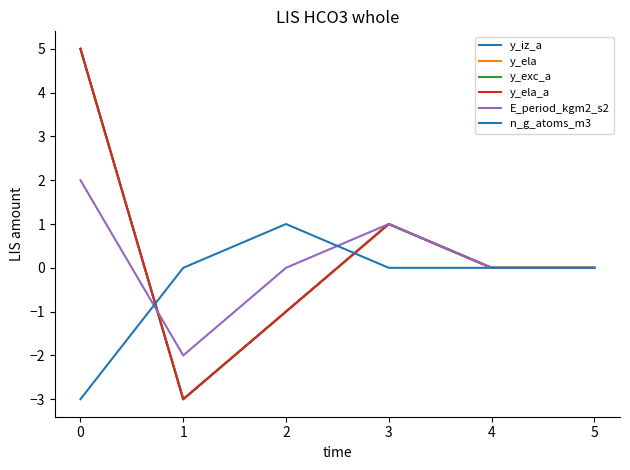

At which category does y_ela reach its first local peak?

3